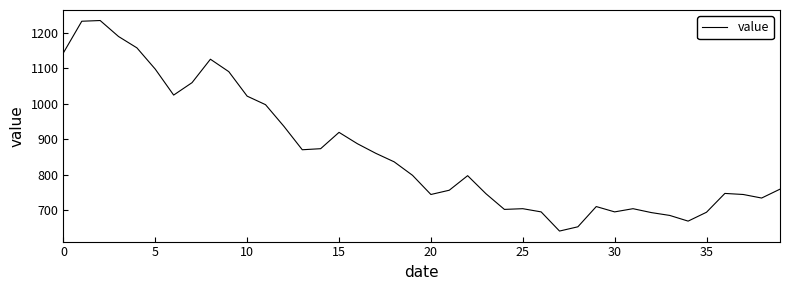

What is the difference between the maximum and minimum values?

593